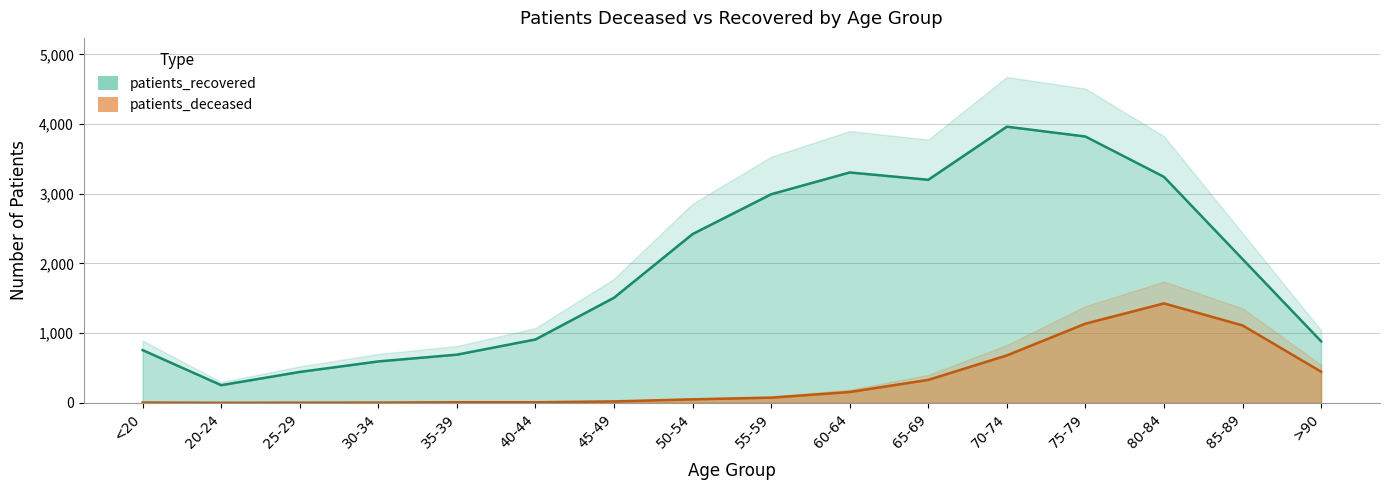

What is the difference between the highest and lowest values at 65-69?

2872